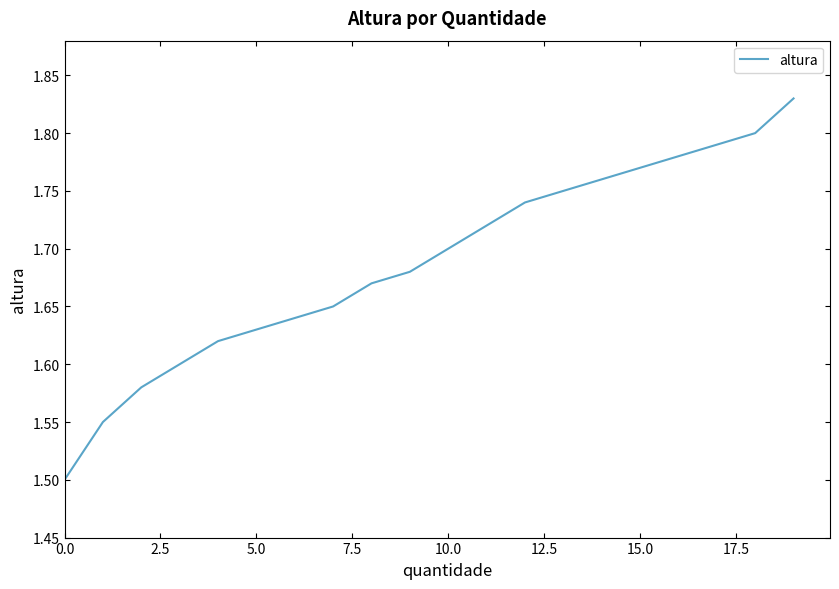

Is this an area chart (filled region under the line)?

No